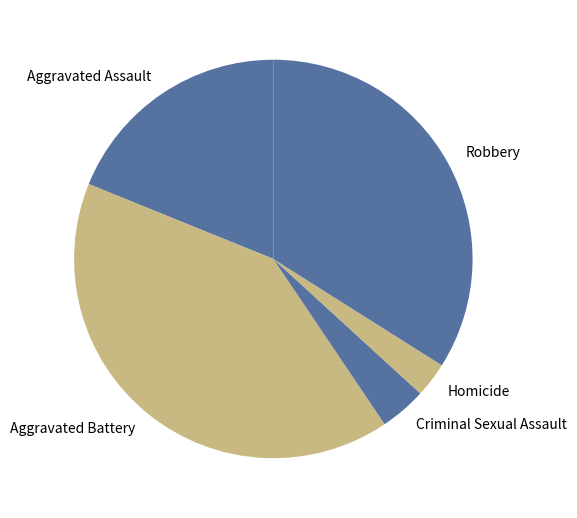

Which slice is the smallest?

Homicide